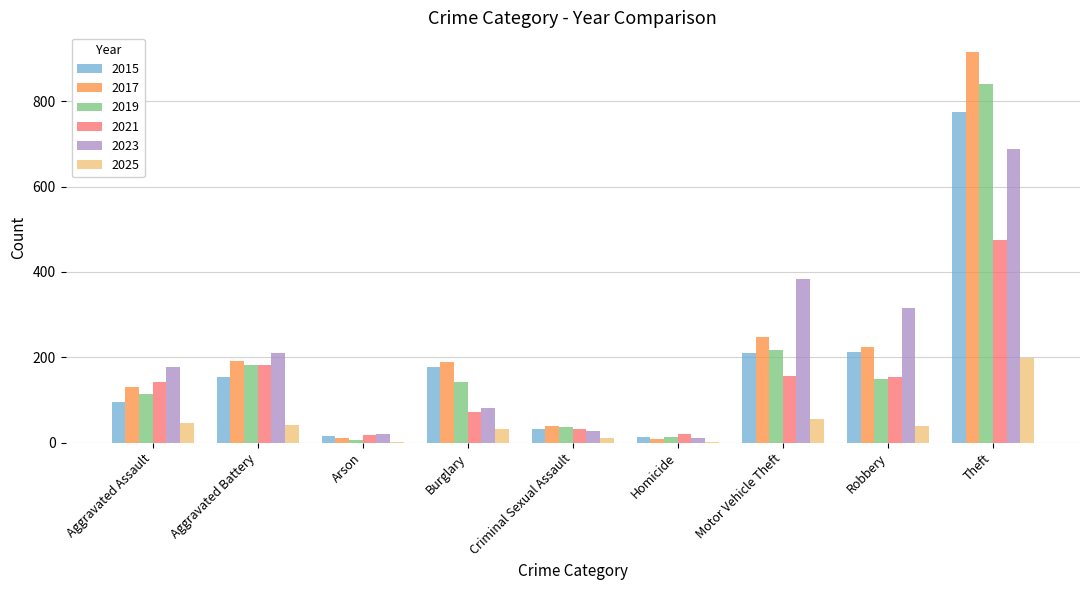

Is the value of 2017 at Motor Vehicle Theft greater than the value of 2015 at Criminal Sexual Assault?

Yes